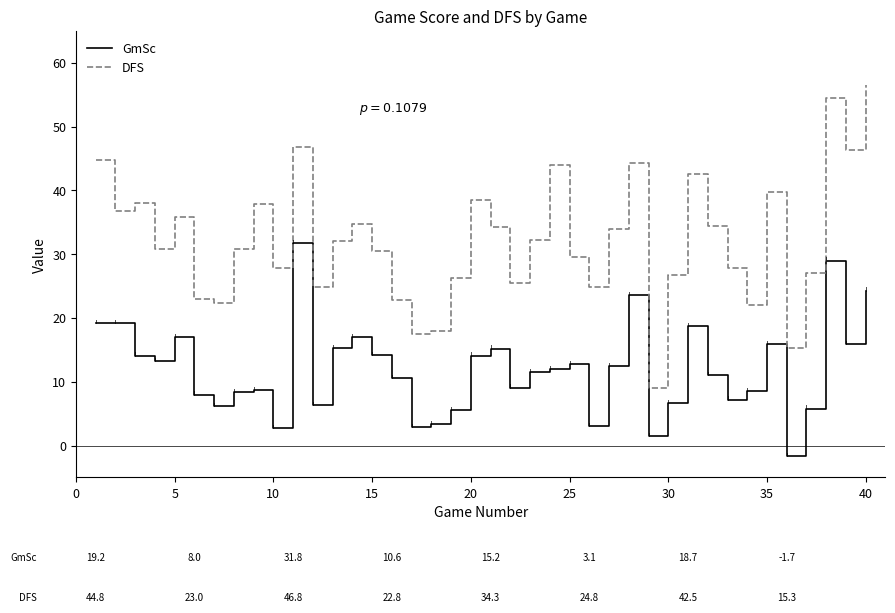

Rank the series by their average value, from lowest to highest.

GmSc, DFS